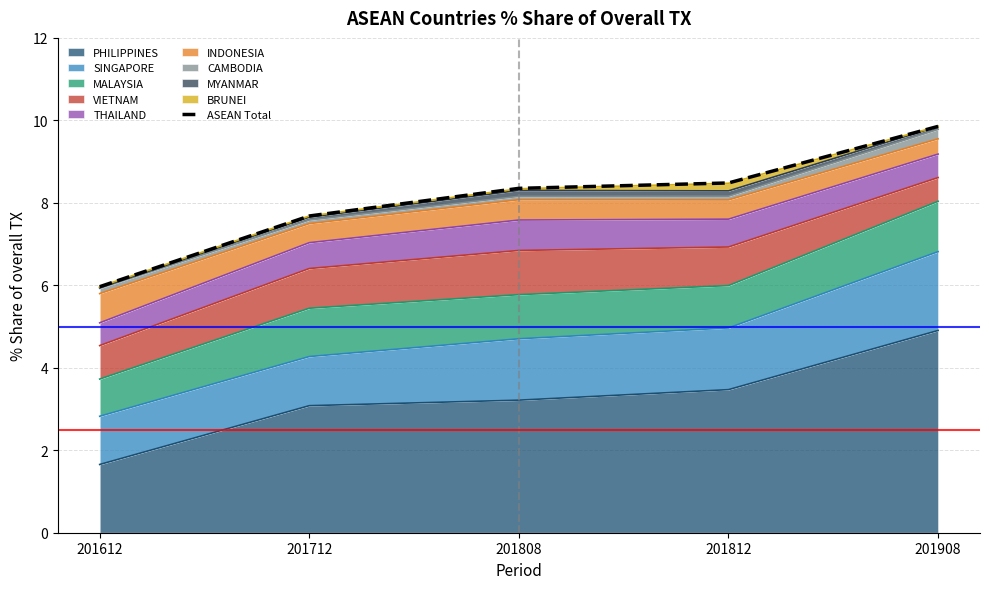

What is the value of the 1st point from the left?

6.0